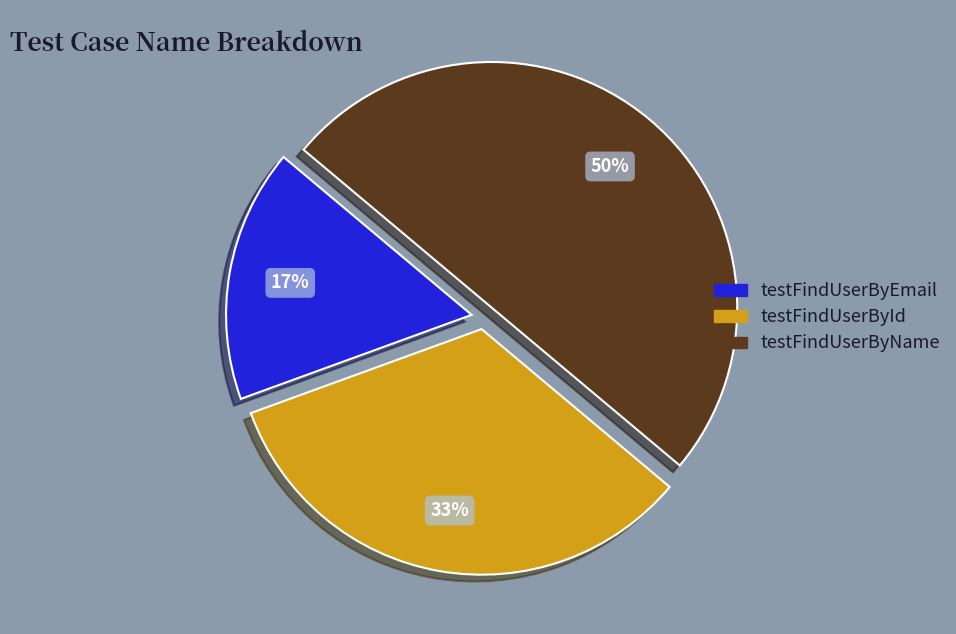

Count the number of slices in the pie.

3